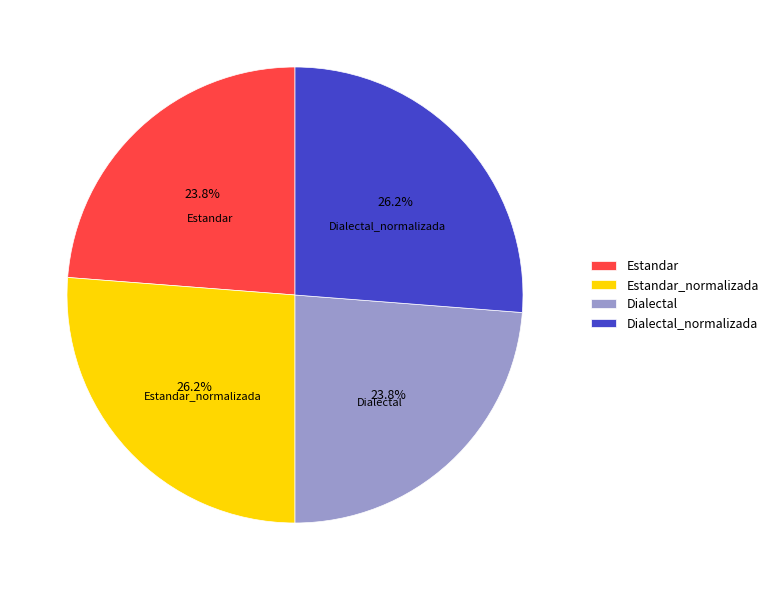

Is there a majority slice in this chart?

No